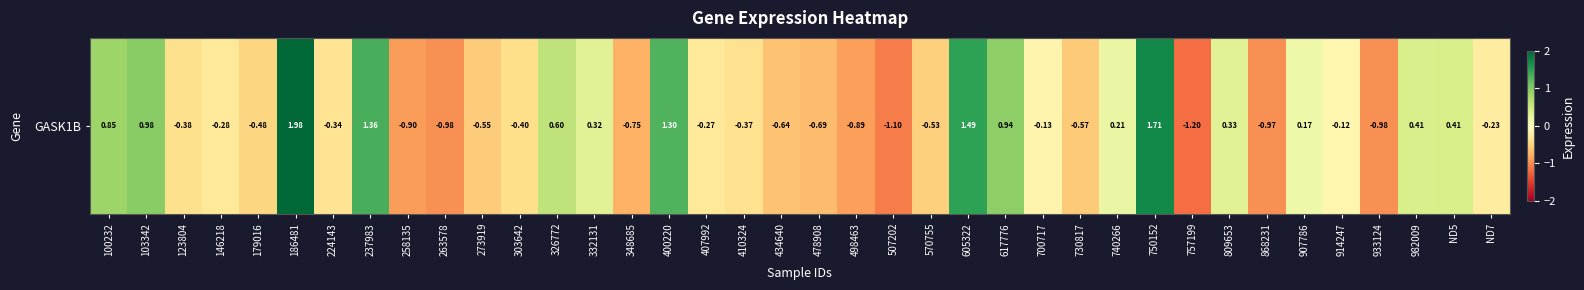

Reading left to right, extract all data points from this chart.

0.9	1.0	-0.4	-0.3	-0.5	2.0	-0.3	1.4	-0.9	-1.0	-0.5	-0.4	0.6	0.3	-0.8	1.3	-0.3	-0.4	-0.6	-0.7	-0.9	-1.1	-0.5	1.5	0.9	-0.1	-0.6	0.2	1.7	-1.2	0.3	-1.0	0.2	-0.1	-1.0	0.4	0.4	-0.2